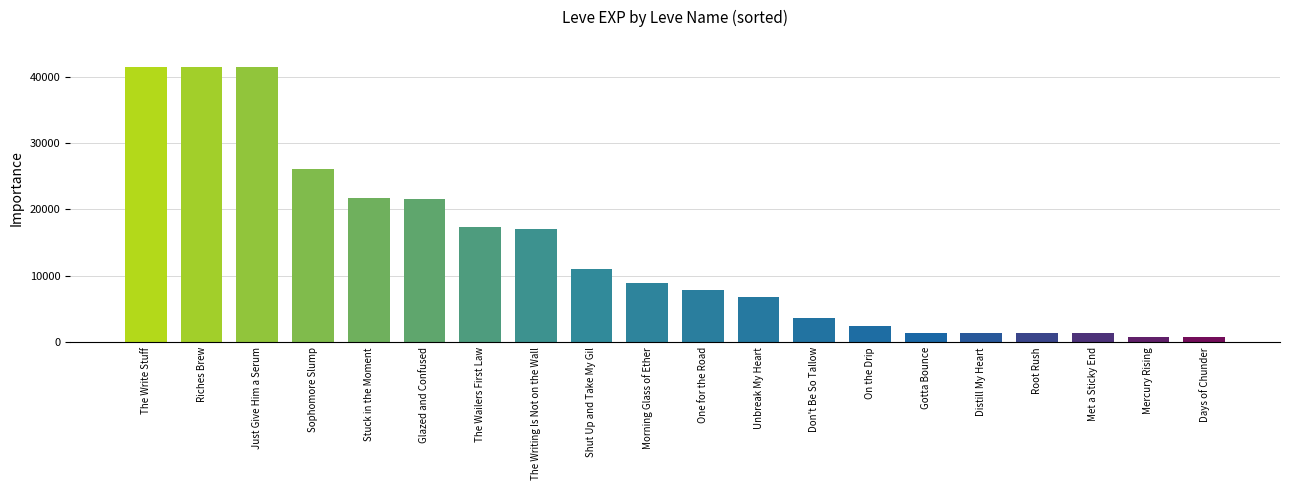

What is the label of the 8th bar from the right?

Don't Be So Tallow